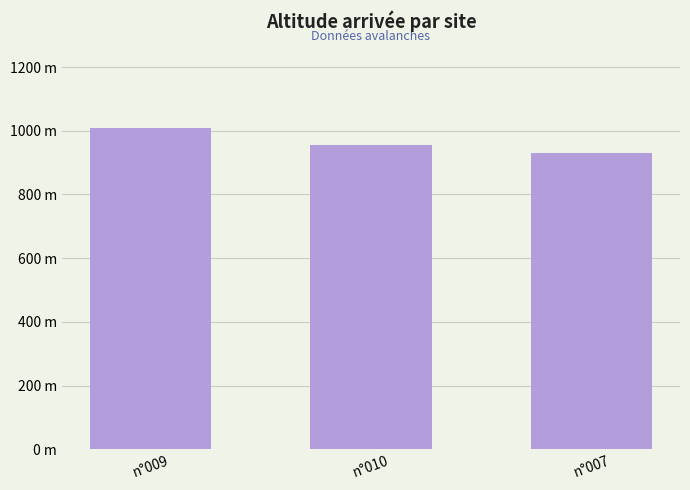

What is the label of the 3rd bar from the left?

n°007